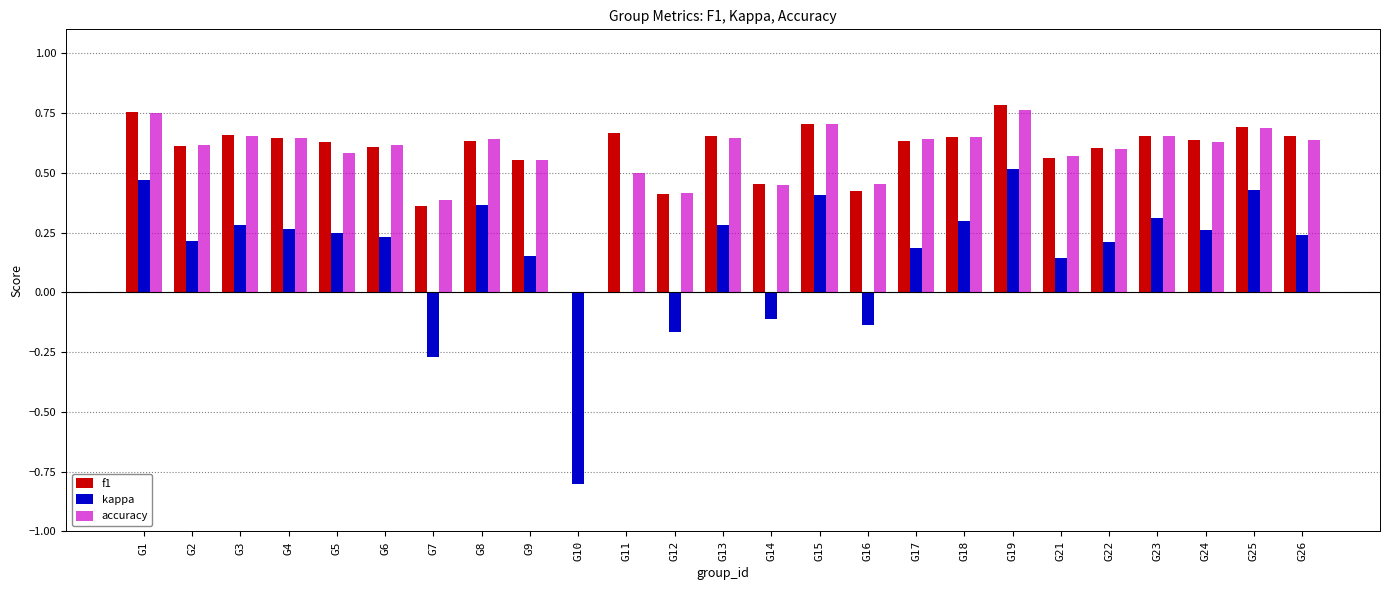

Is the value of f1 at G9 greater than the value of kappa at G25?

Yes